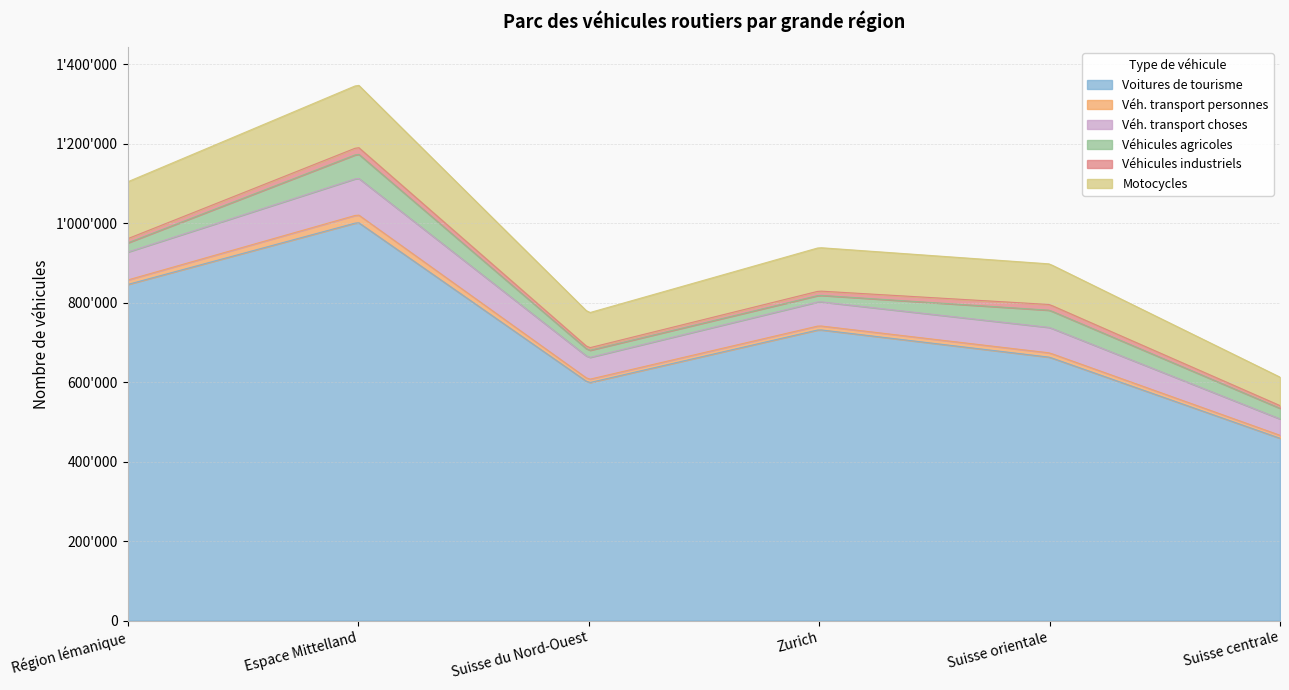

Between Suisse orientale and Suisse du Nord-Ouest, which is larger?

Suisse orientale